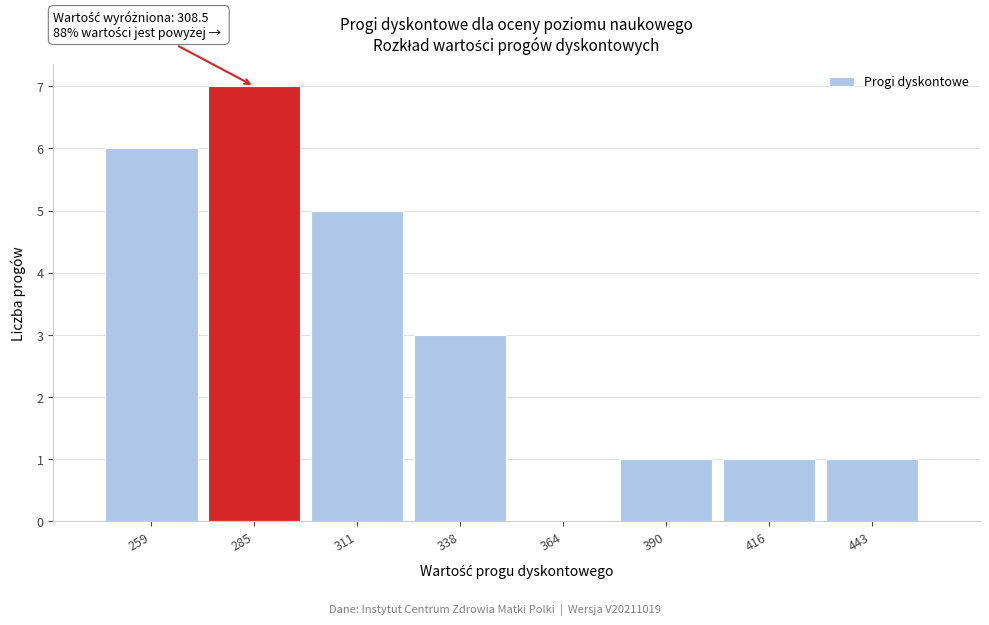

Reading left to right, extract all data points from this chart.

259=6	285=7	311=5	338=3	364=0	390=1	416=1	443=1